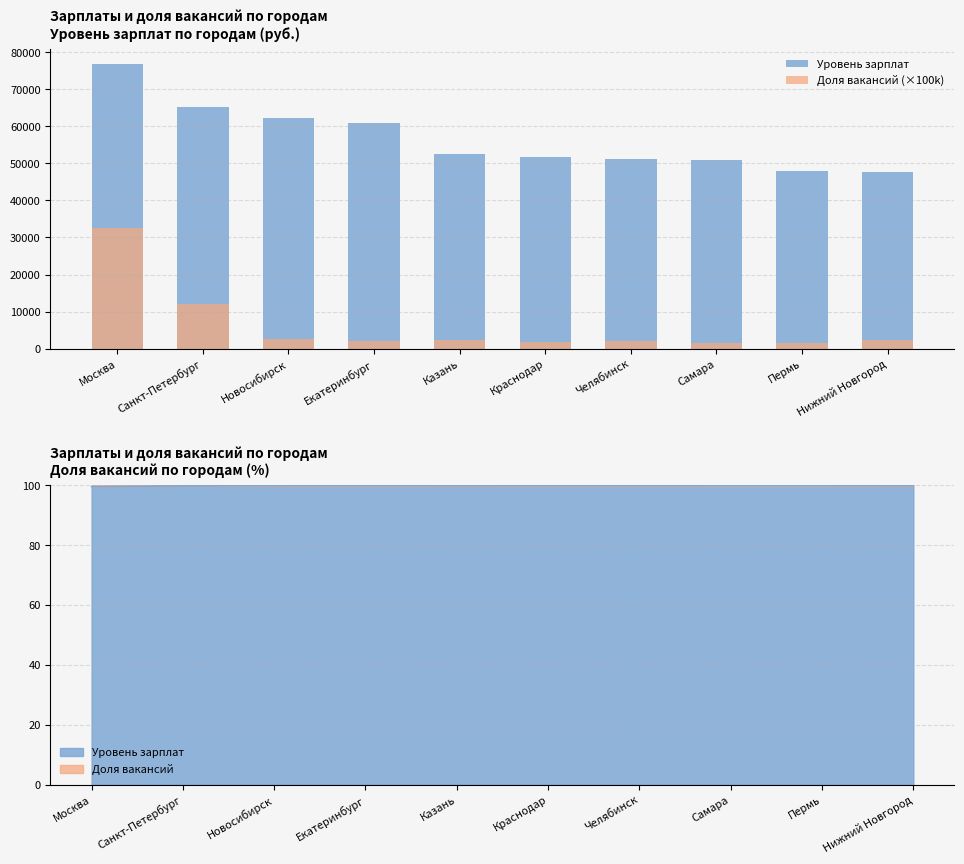

At how many categories does at least one series exceed 6919?

10